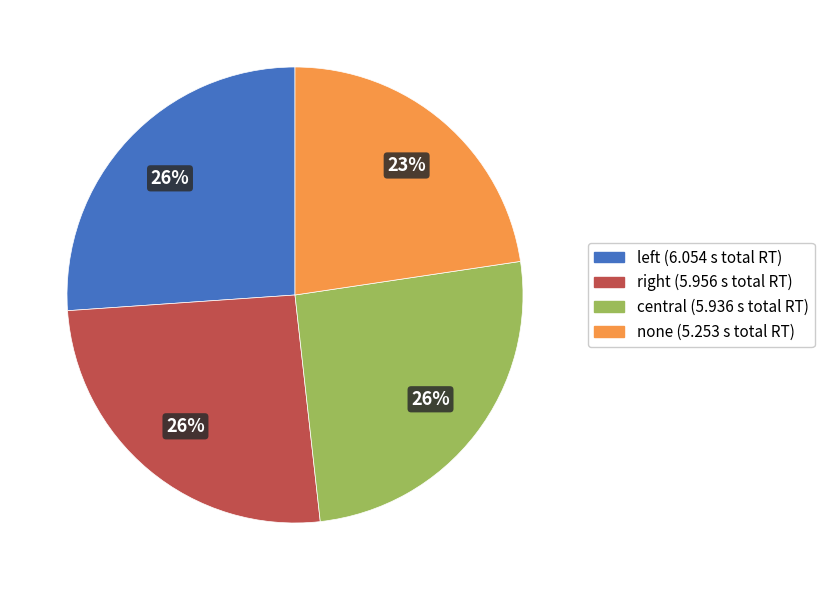

True or false: central accounts for 14% of the total.

False